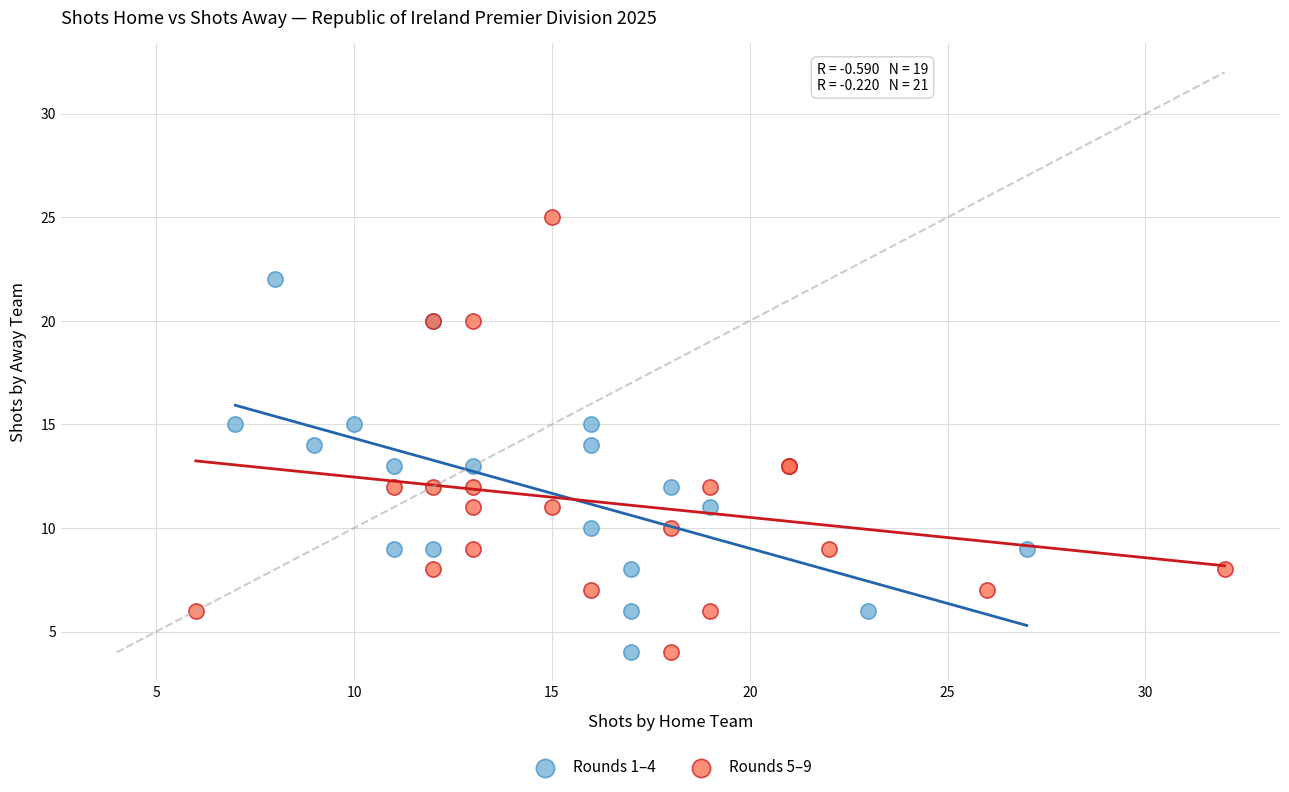

Which series reaches the maximum Y coordinate?

Rounds 5–9